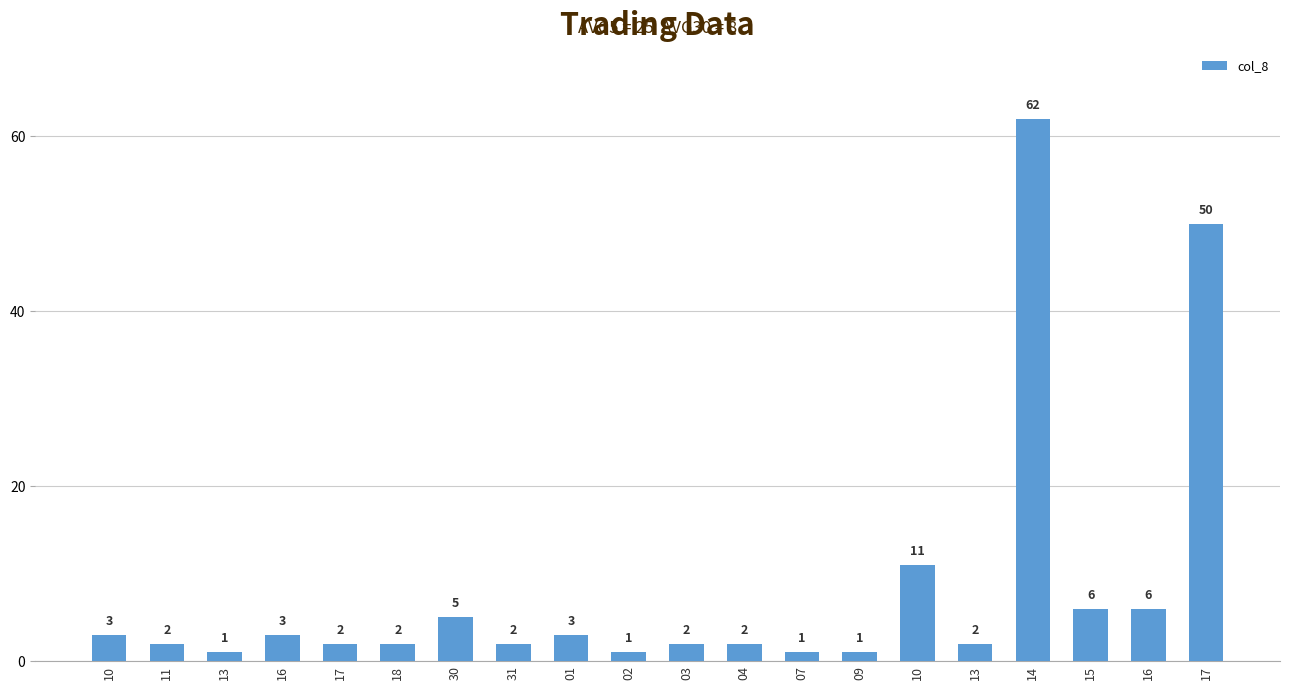

What is the change in value from 18 to 15?

+4